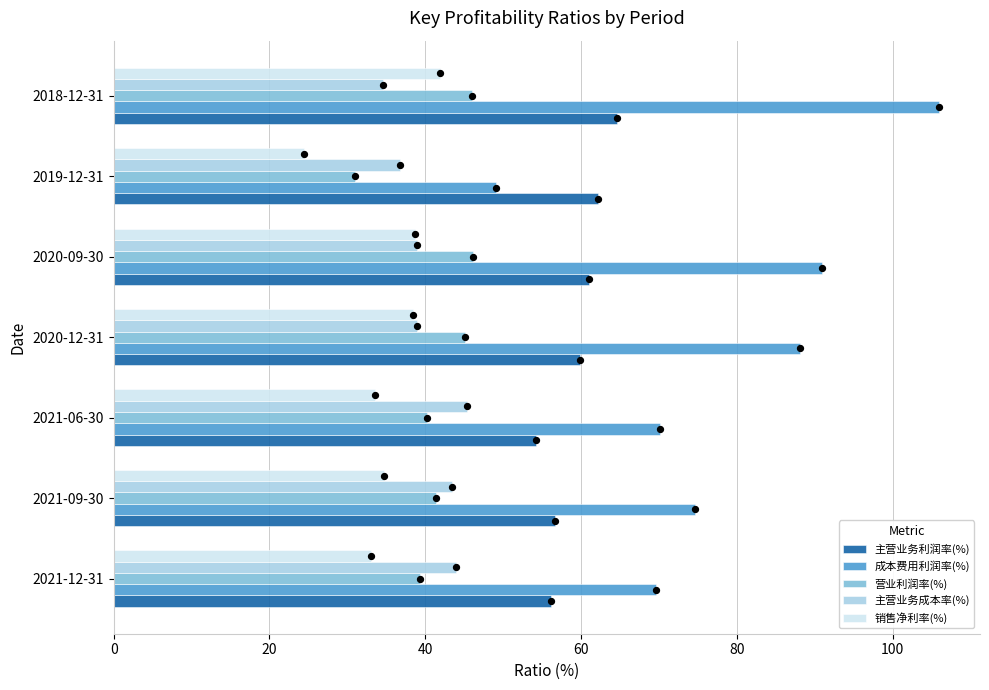

What are all the series names shown in the legend?

主营业务利润率(%), 成本费用利润率(%), 营业利润率(%), 主营业务成本率(%), 销售净利率(%)